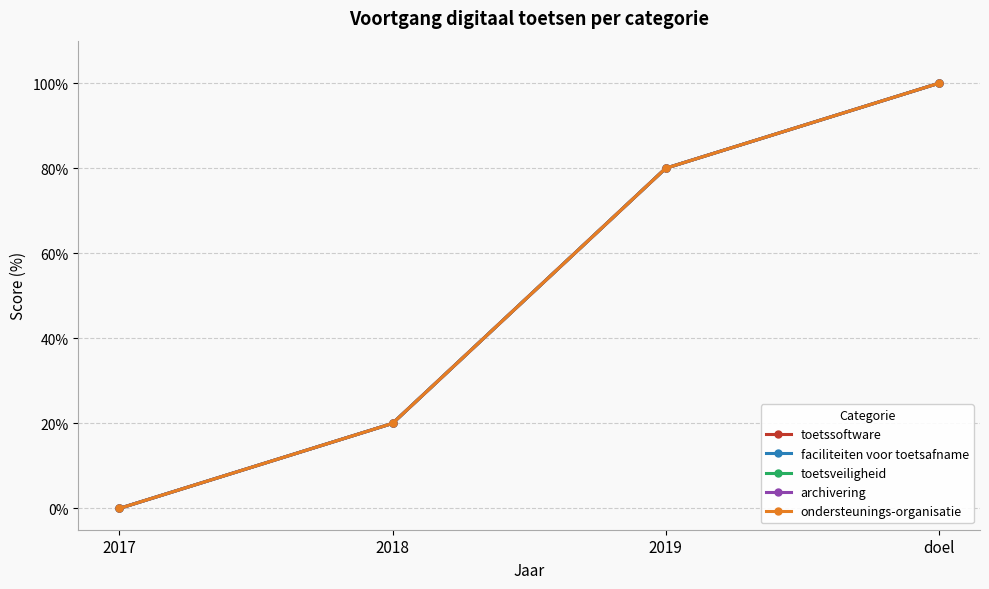

Does the chart have visible grid lines?

Yes